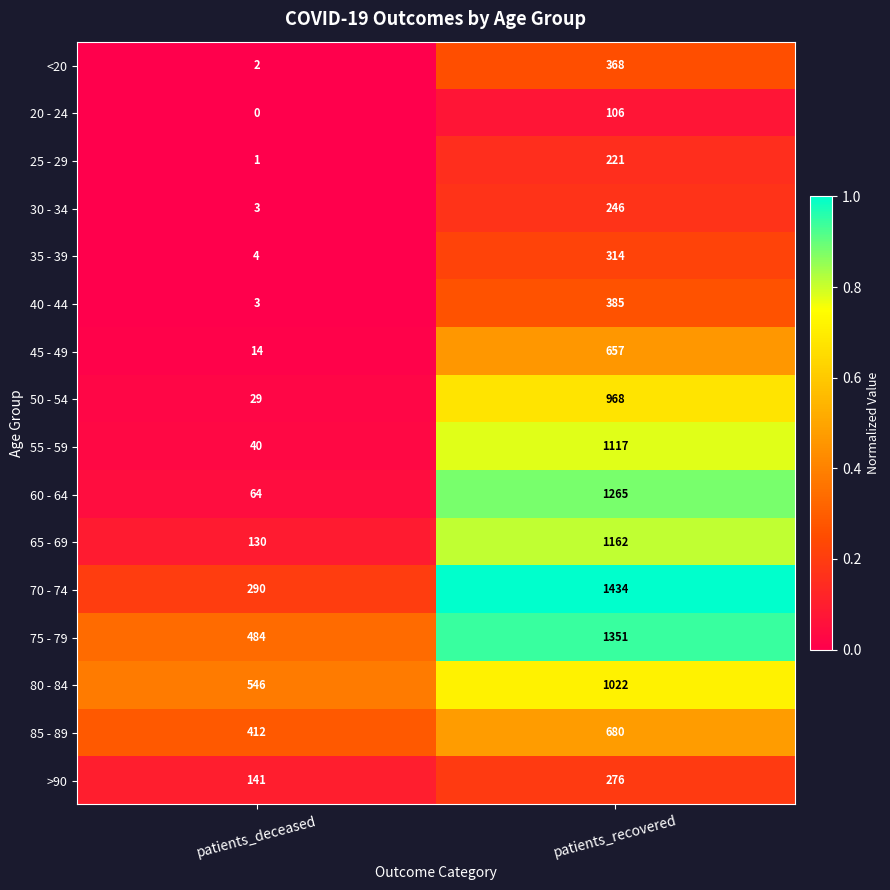

Rank the series at patients_recovered from lowest to highest value.

20 - 24, 25 - 29, 30 - 34, >90, 35 - 39, <20, 40 - 44, 45 - 49, 85 - 89, 50 - 54, 80 - 84, 55 - 59, 65 - 69, 60 - 64, 75 - 79, 70 - 74